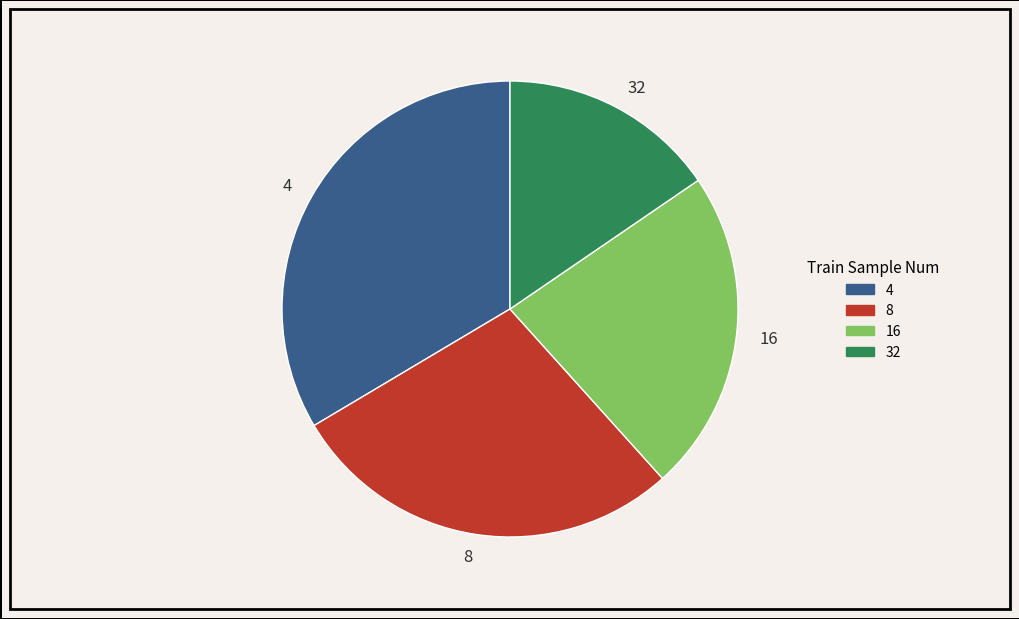

How many slices are in this pie chart?

4